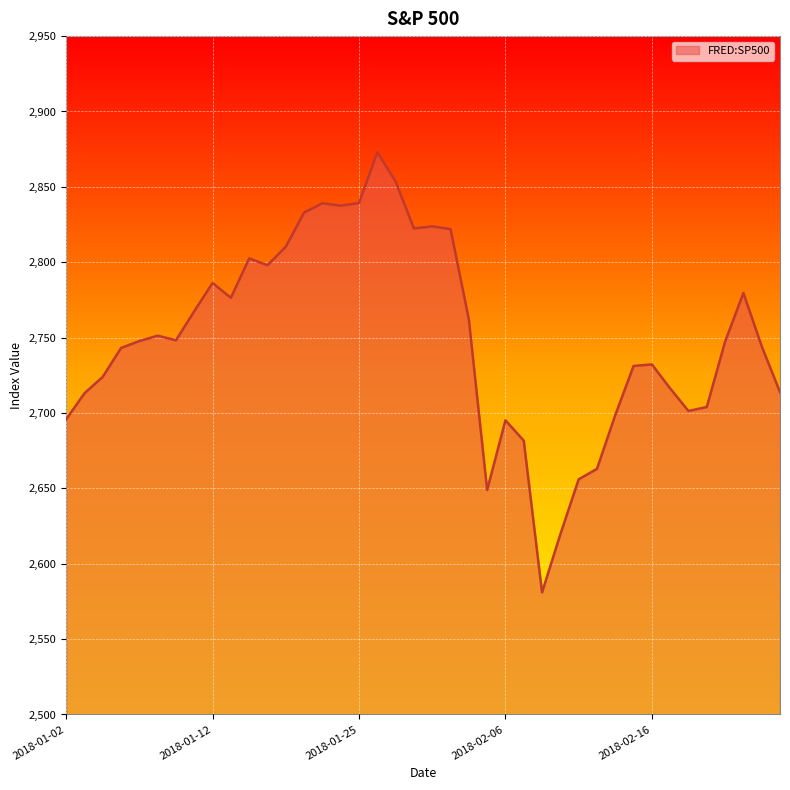

What is the minimum value shown in the chart?

2581.0